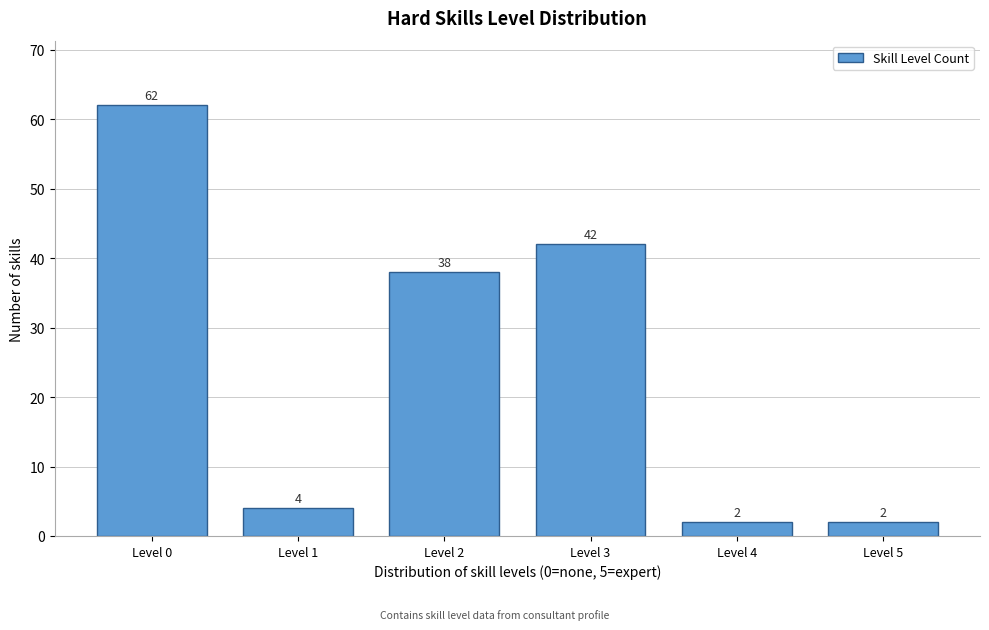

Reading right to left, what are all the values shown in this chart?

Level 5=2	Level 4=2	Level 3=42	Level 2=38	Level 1=4	Level 0=62